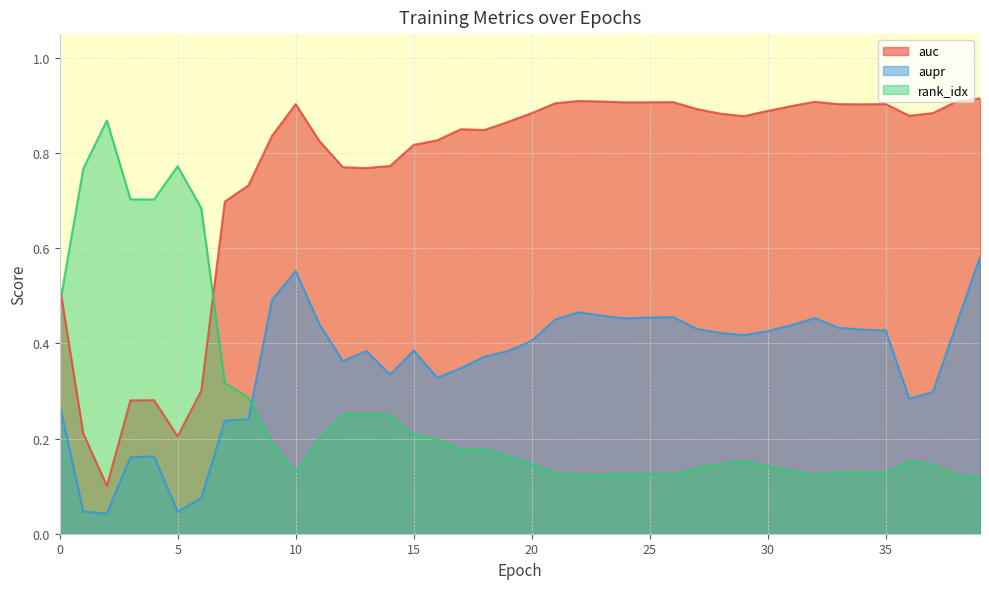

Is it true that rank_idx equals 0.3 at 12?

False